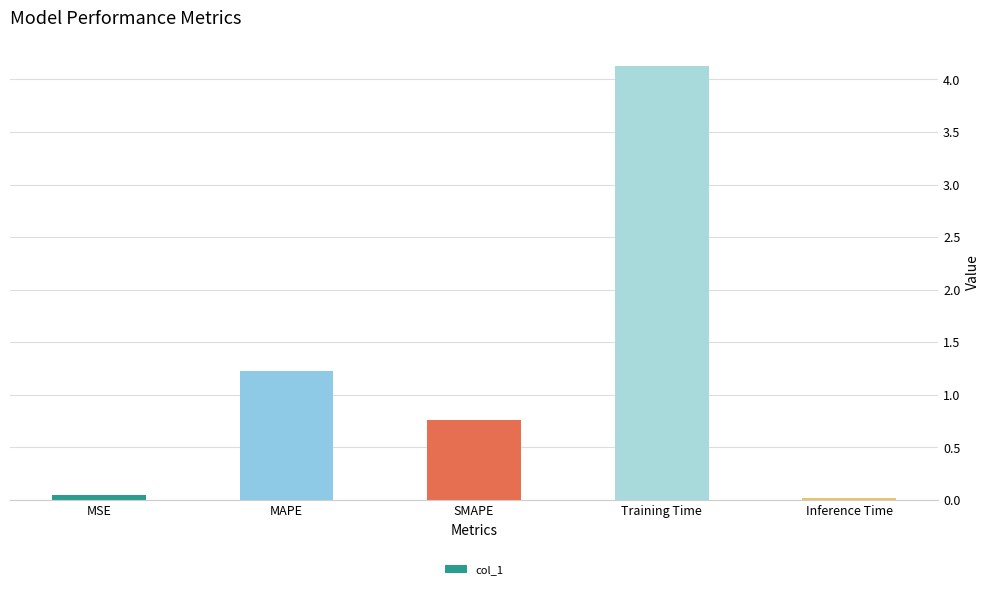

Which has a higher value, Inference Time or SMAPE?

SMAPE